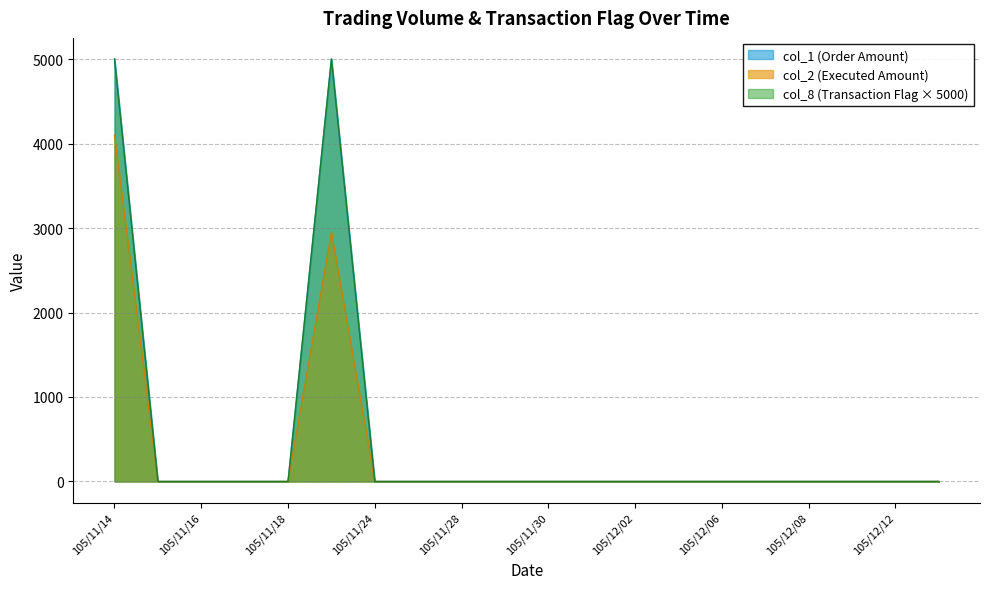

Is it true that col_8 (Transaction Flag) equals 0 at 105/11/17?

True